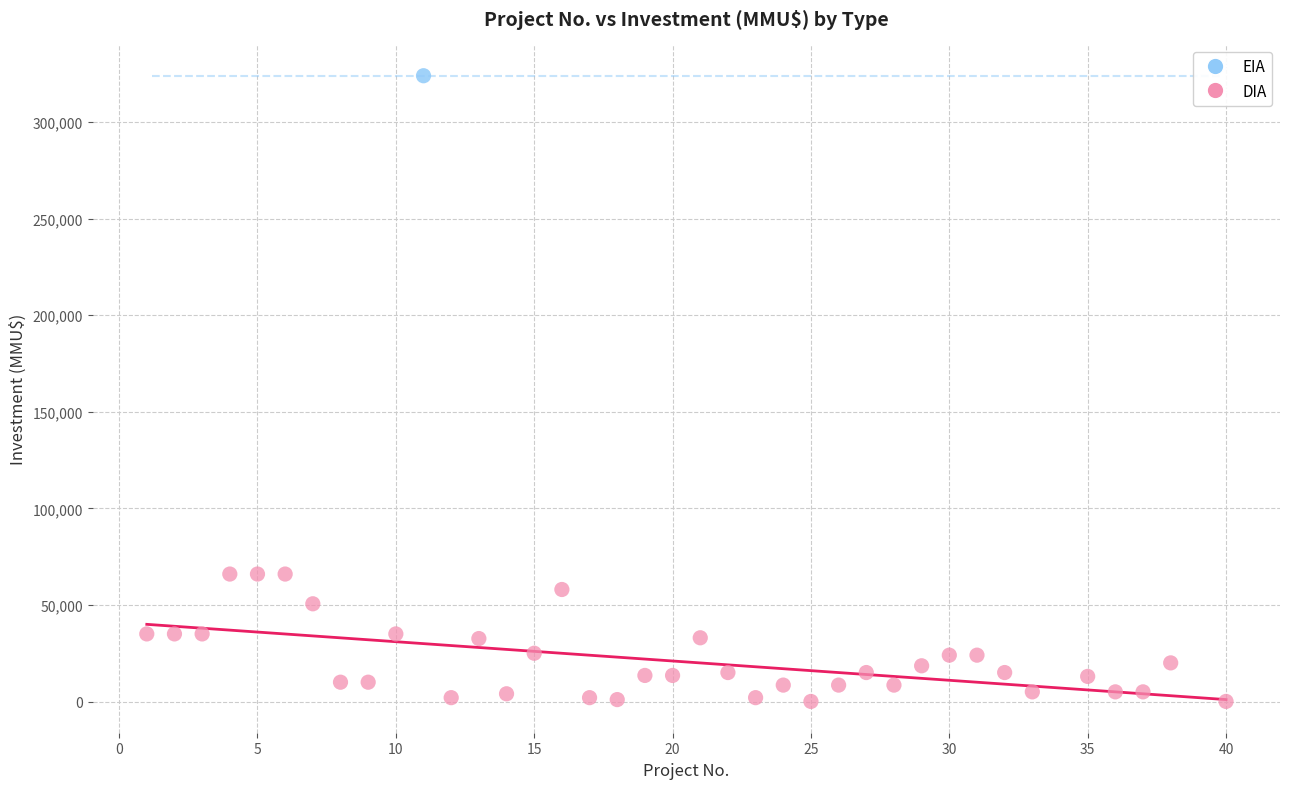

What are all the series names shown in the legend?

EIA, DIA